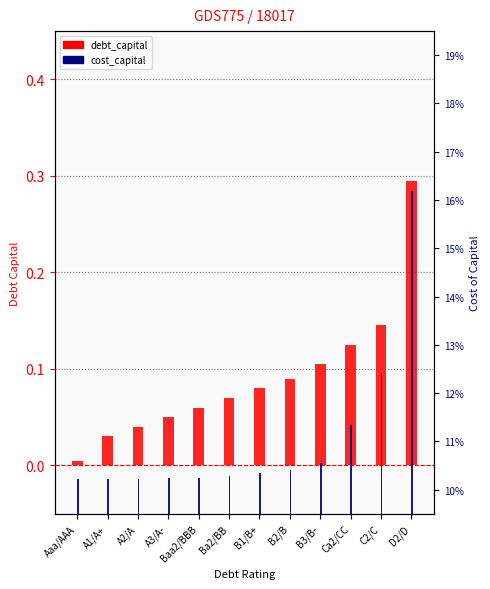

What is the average value of the cost_capital series?

0.1